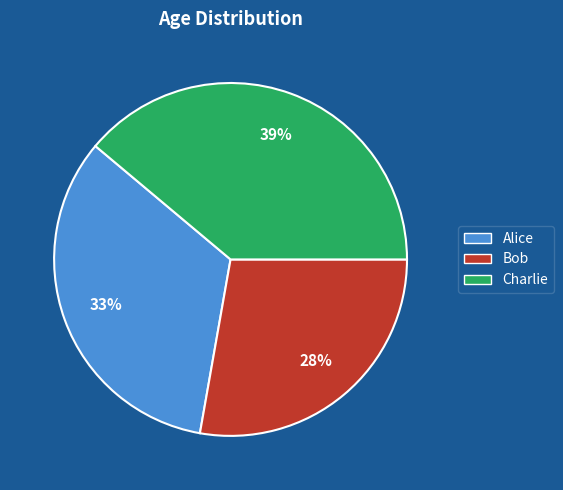

True or false: Bob accounts for 19% of the total.

False